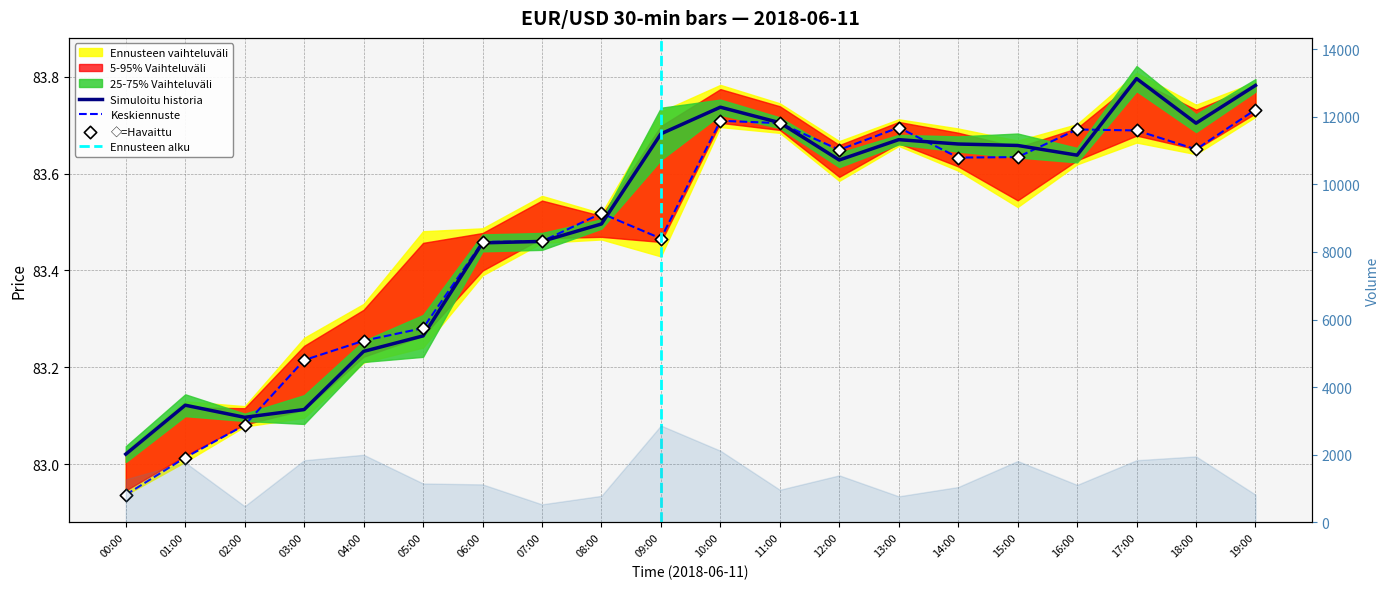

What is the total value across all series at 04:00?

249.7